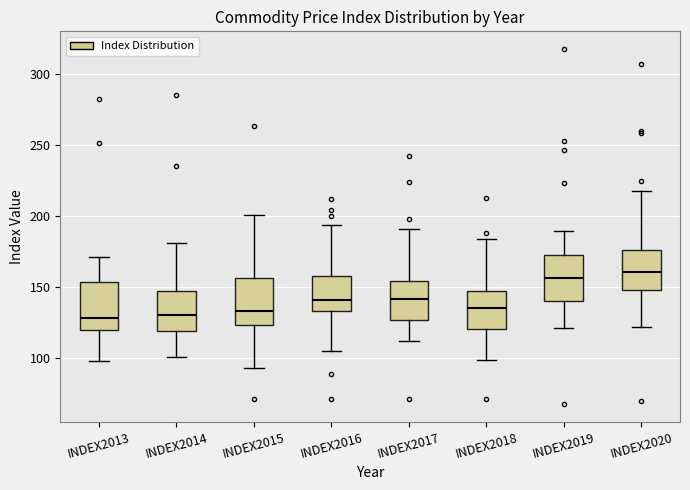

Reading left to right, transcribe this box plot: for each box, give where its median line is, the range the box spans, and where its two whiskers end, as read against the y-axis. The values are not printed on the chart, so give them approximately, as read against the axis.

INDEX2013: median 130, box 120 to 155, whiskers 100 to 170
INDEX2014: median 130, box 120 to 150, whiskers 100 to 180
INDEX2015: median 135, box 125 to 155, whiskers 95 to 200
INDEX2016: median 140, box 135 to 160, whiskers 105 to 195
INDEX2017: median 140, box 125 to 155, whiskers 110 to 190
INDEX2018: median 135, box 120 to 145, whiskers 100 to 185
INDEX2019: median 155, box 140 to 175, whiskers 120 to 190
INDEX2020: median 160, box 150 to 175, whiskers 120 to 220